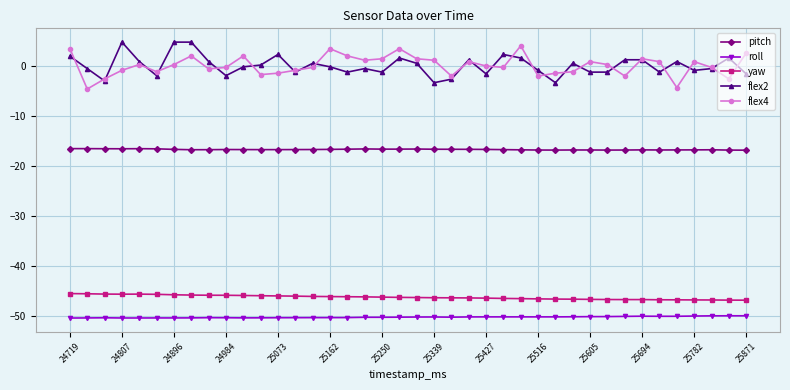

What is the maximum value shown in the chart?

4.7